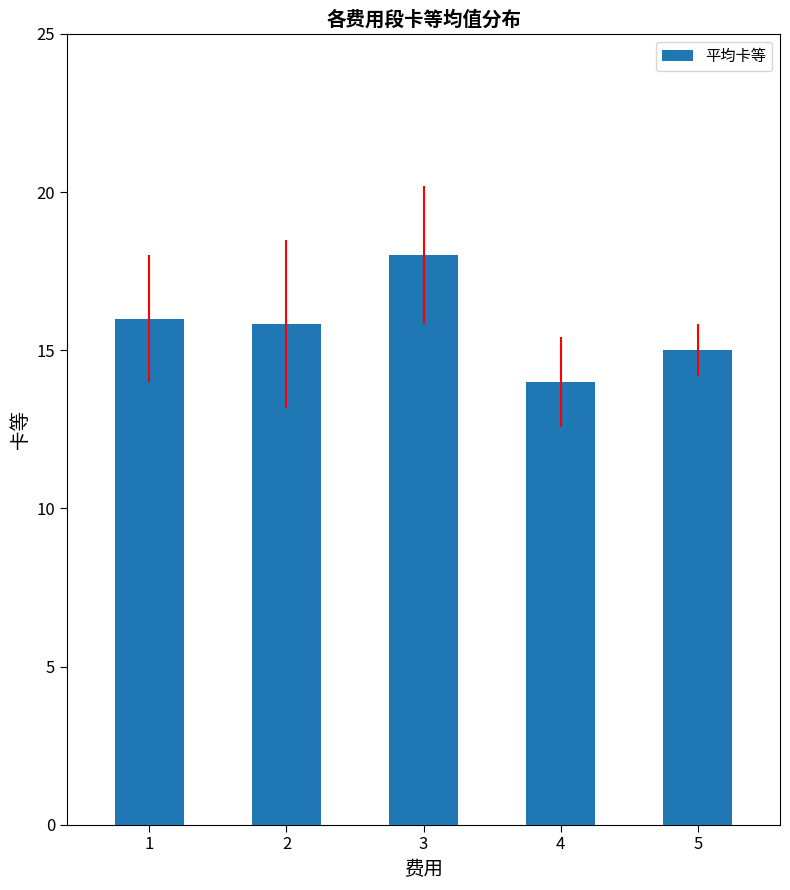

What is the value of the 1st bar from the left?

16.0